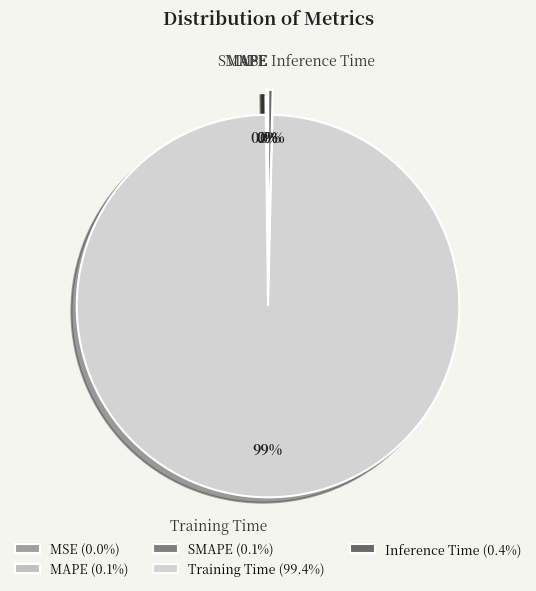

Does Inference Time represent more than half of the total?

No